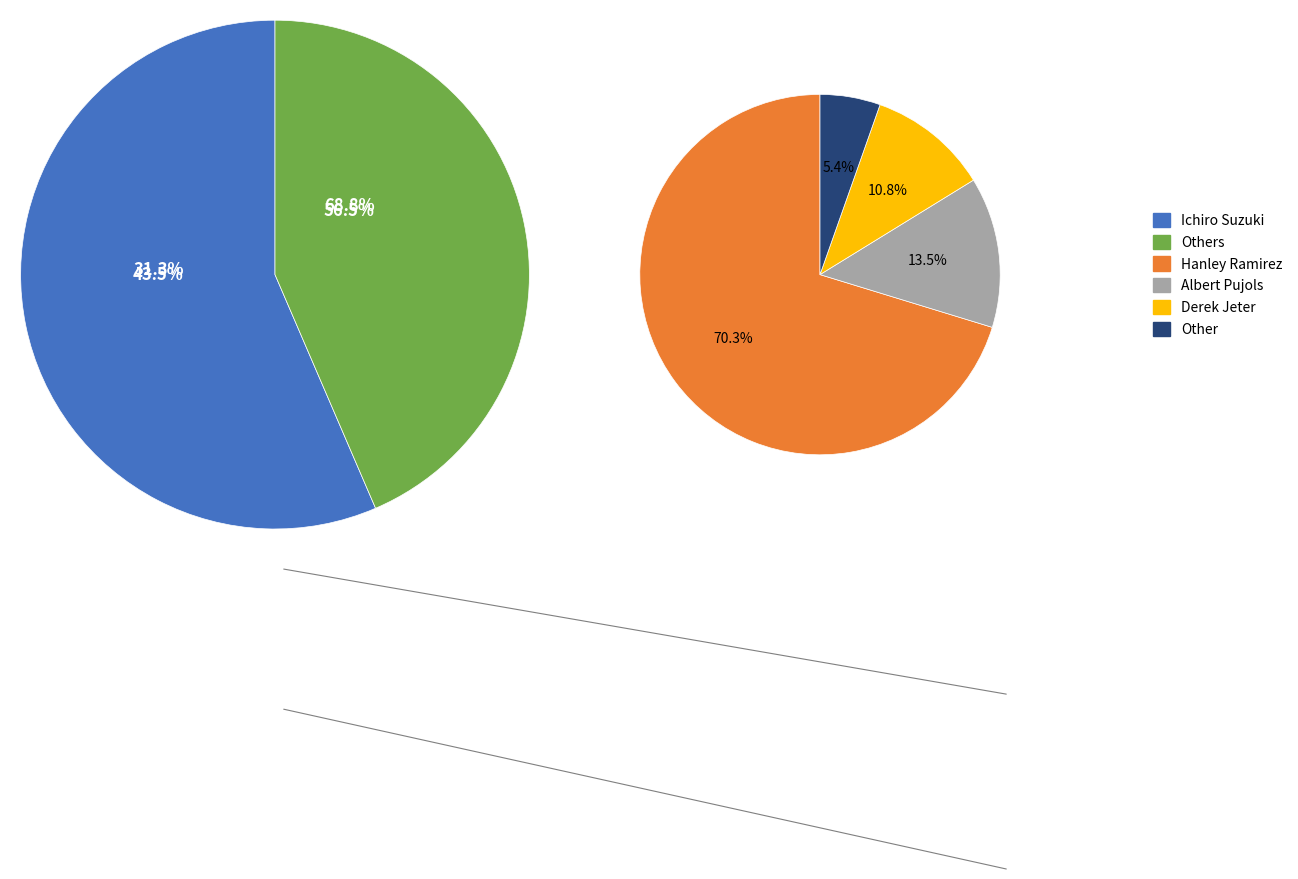

To the nearest percent, what percentage of the pie is Other?

2%